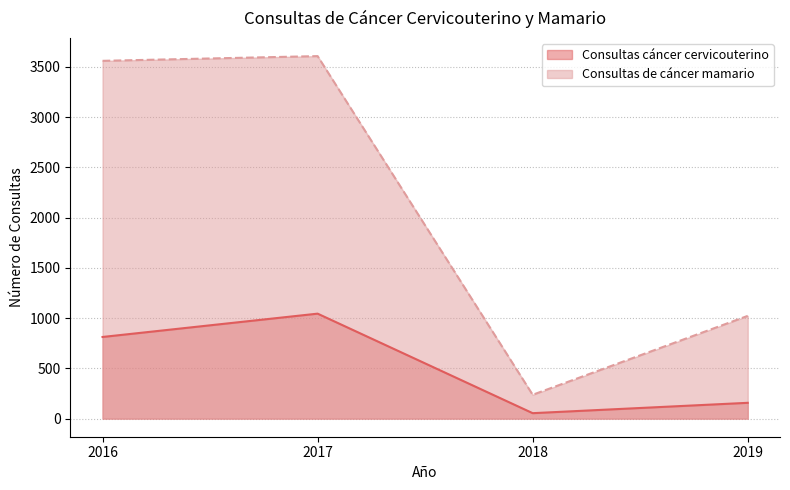

In Consultas cáncer cervicouterino, how many points are higher than both neighbors (excluding endpoints)?

1